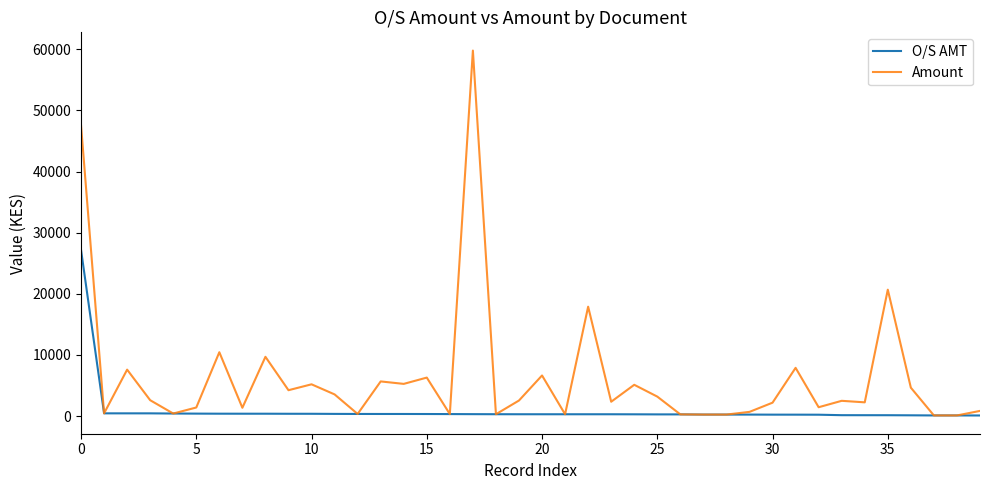

Which series has the widest spread of values?

Amount